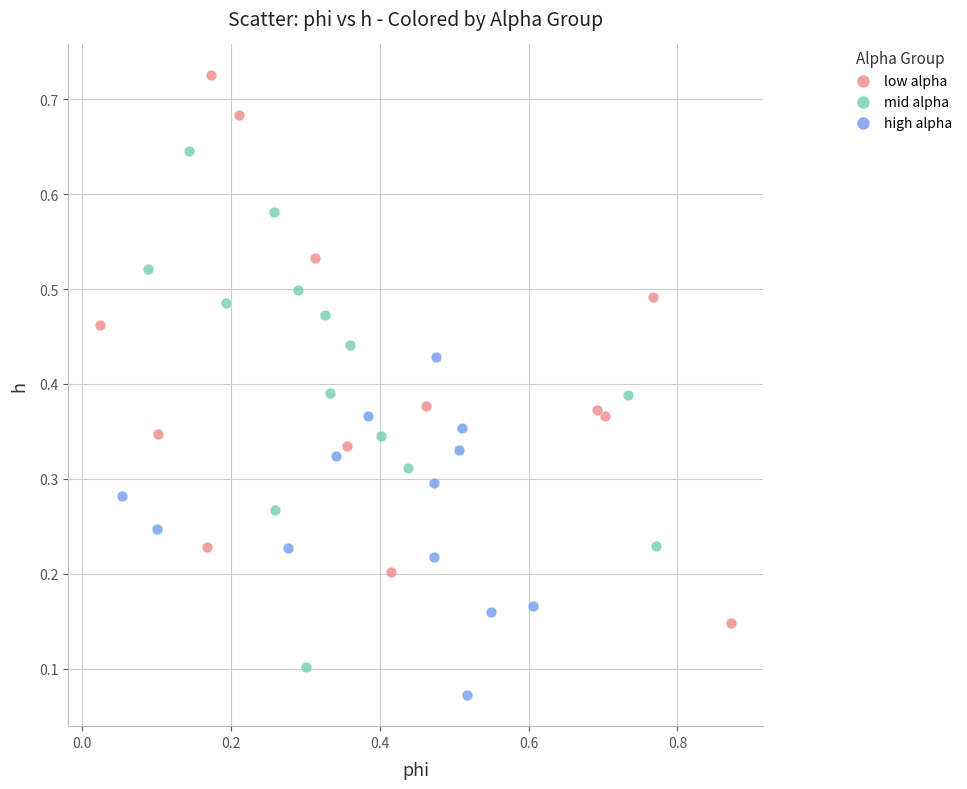

What are all the series names shown in the legend?

low alpha, mid alpha, high alpha